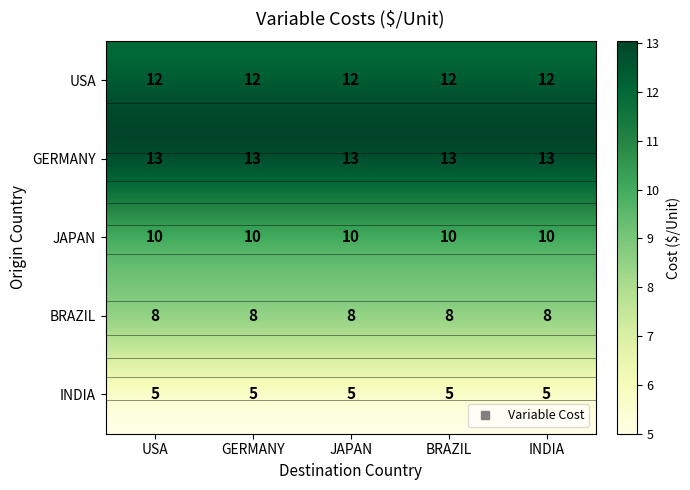

Is it true that INDIA equals 5 at INDIA?

True